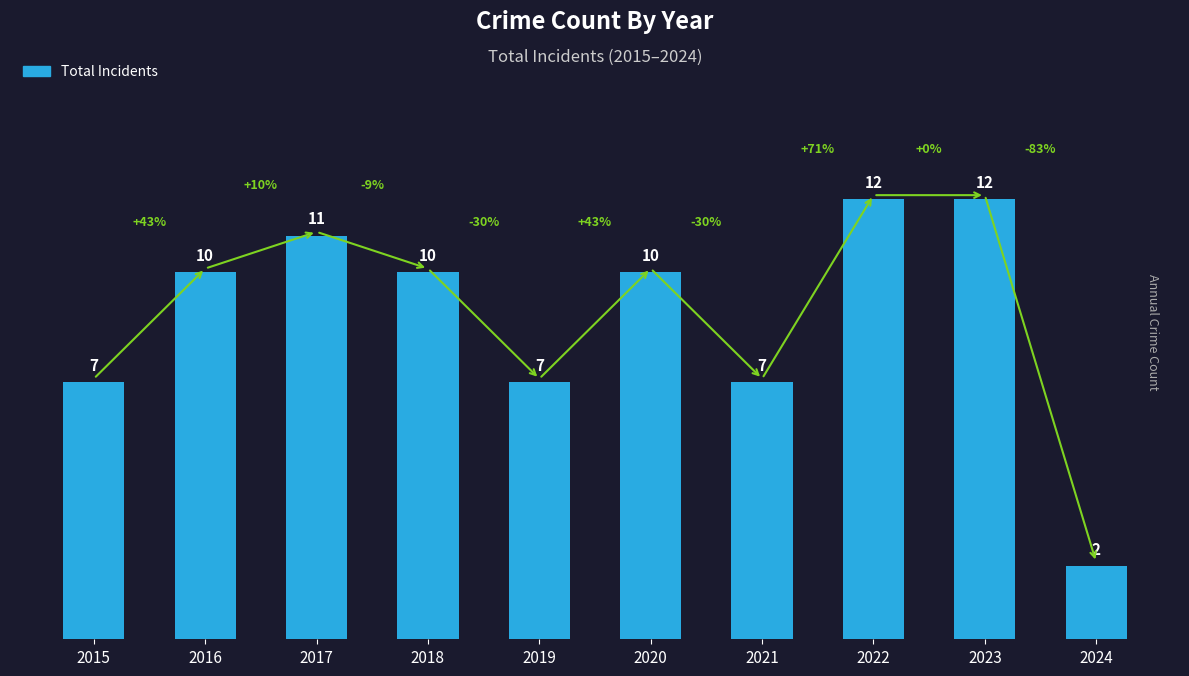

What is the sum of the values at 2015 and 2022?

19